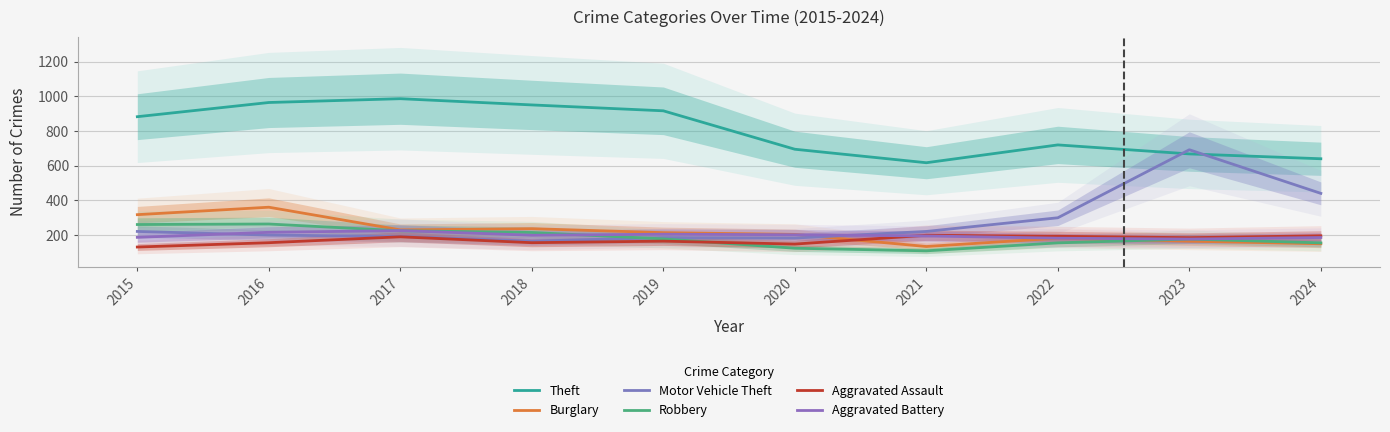

What is the value of the Aggravated Battery point at the 3rd from the left?

225